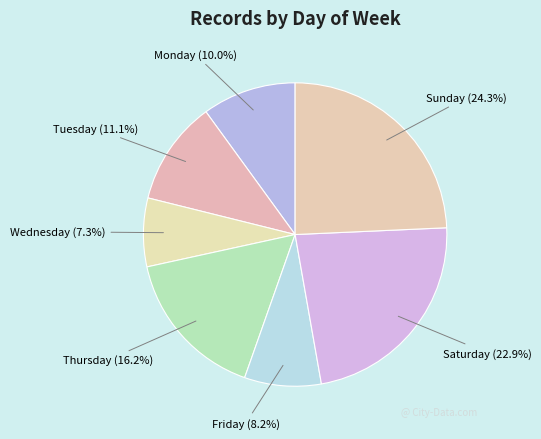

What portion of the pie excludes Sunday?

75.7%